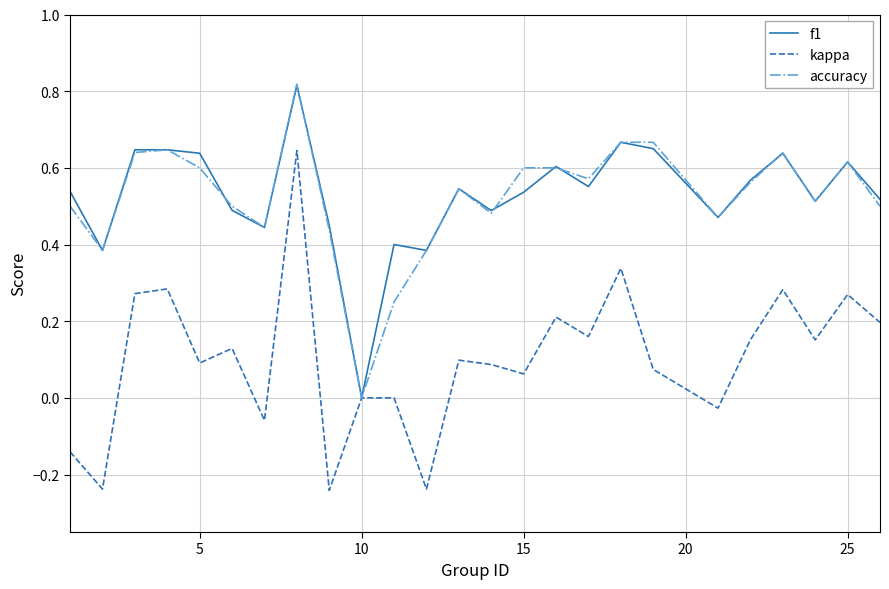

Which series has the largest range (max minus min)?

kappa